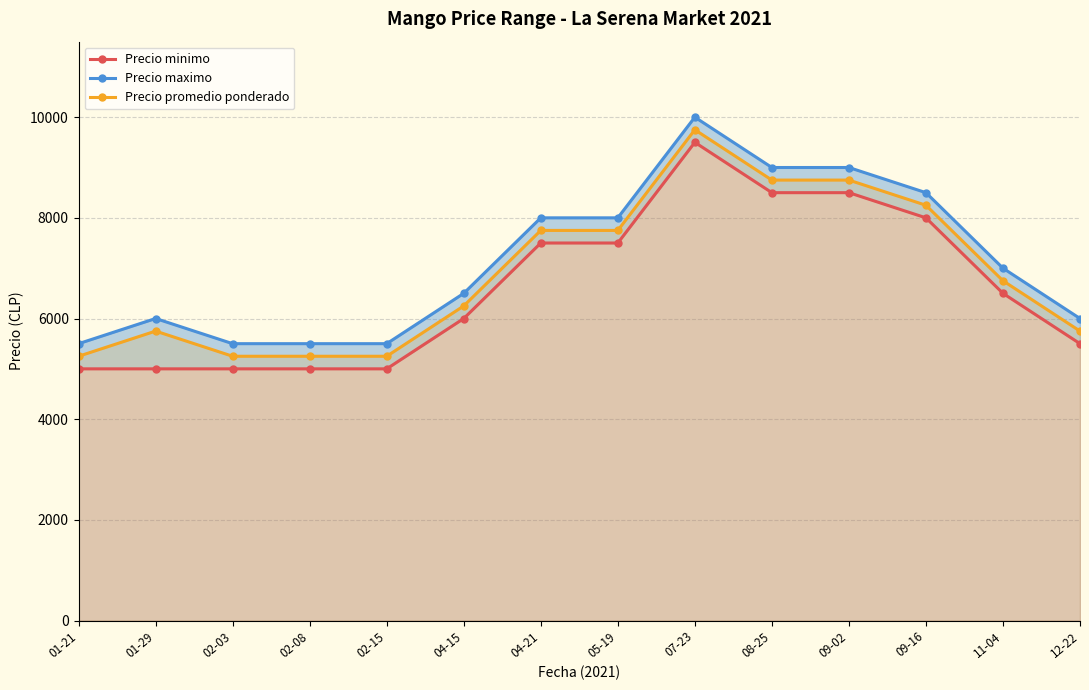

How many values in the Precio promedio ponderado series exceed 6750?

6